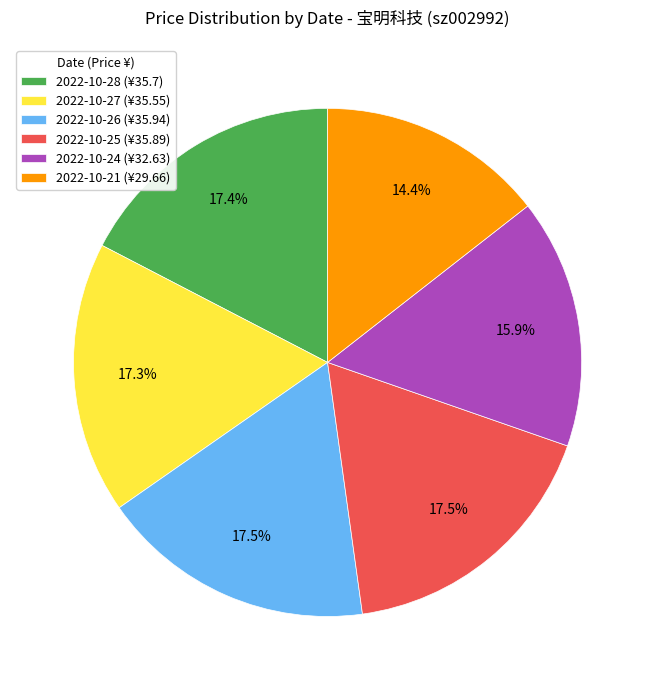

How many slices are in this pie chart?

6